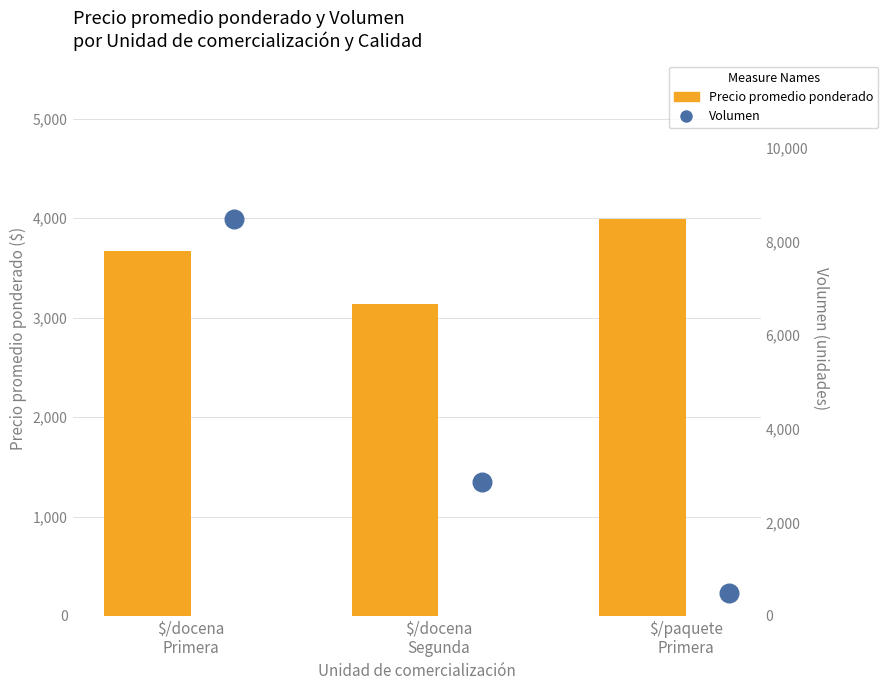

Which series reaches the maximum Y coordinate?

Volumen